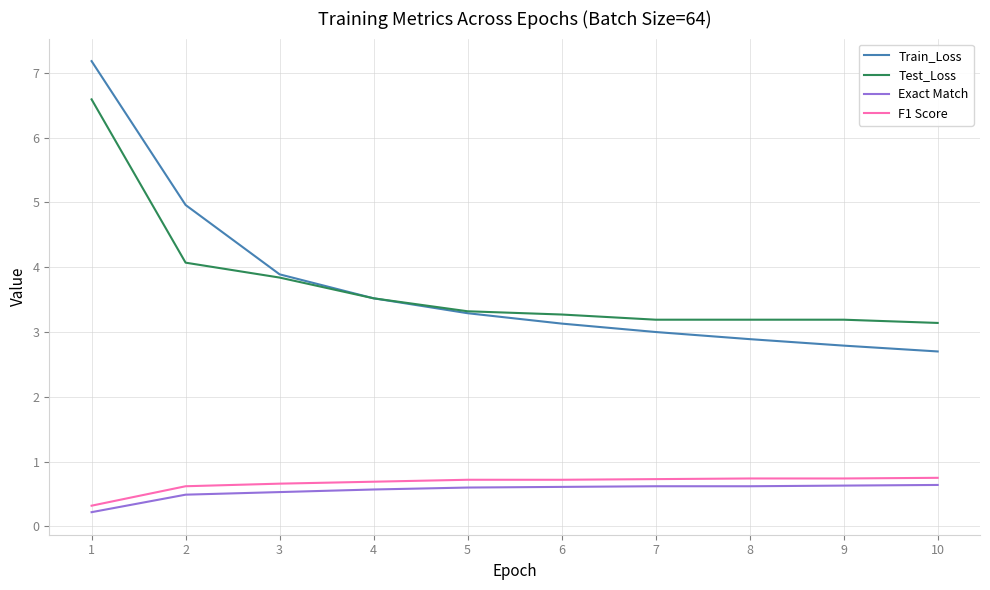

What is the total value across all series at 5?

7.9